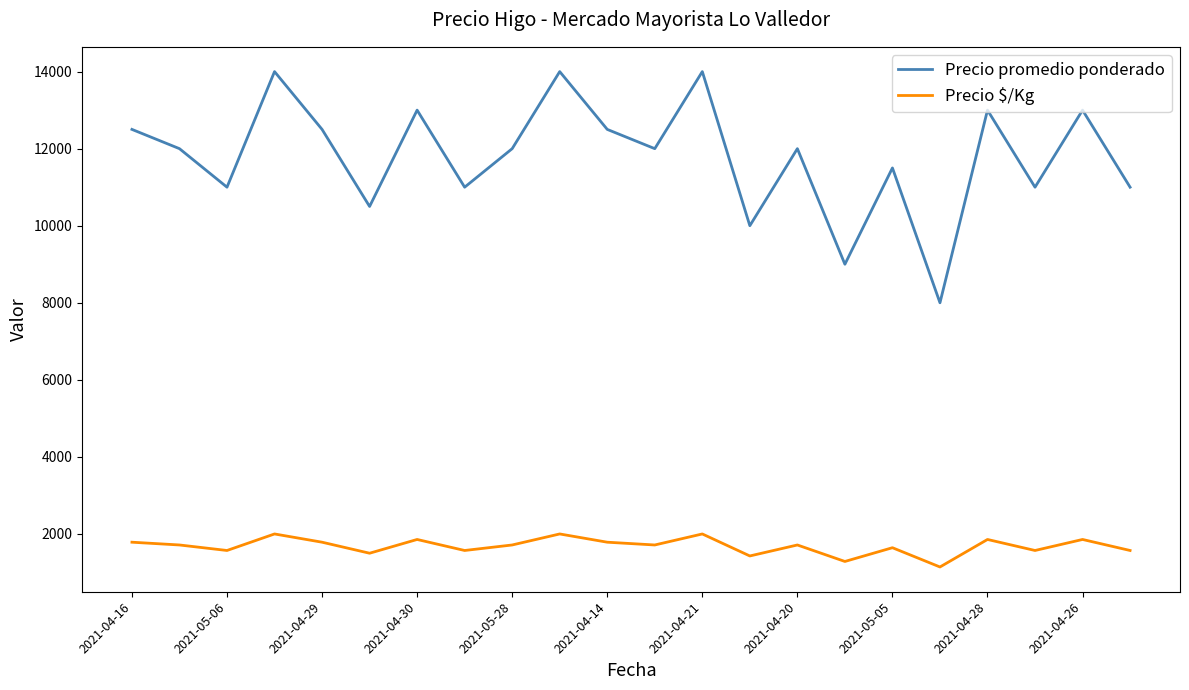

What is the minimum value for Precio promedio ponderado?

8000